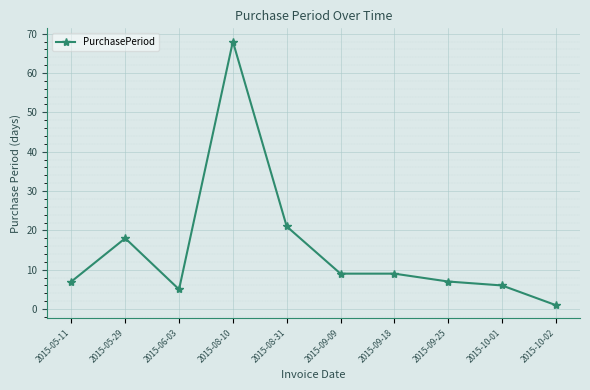

Which has a higher value, 2015-10-02 or 2015-10-01?

2015-10-01